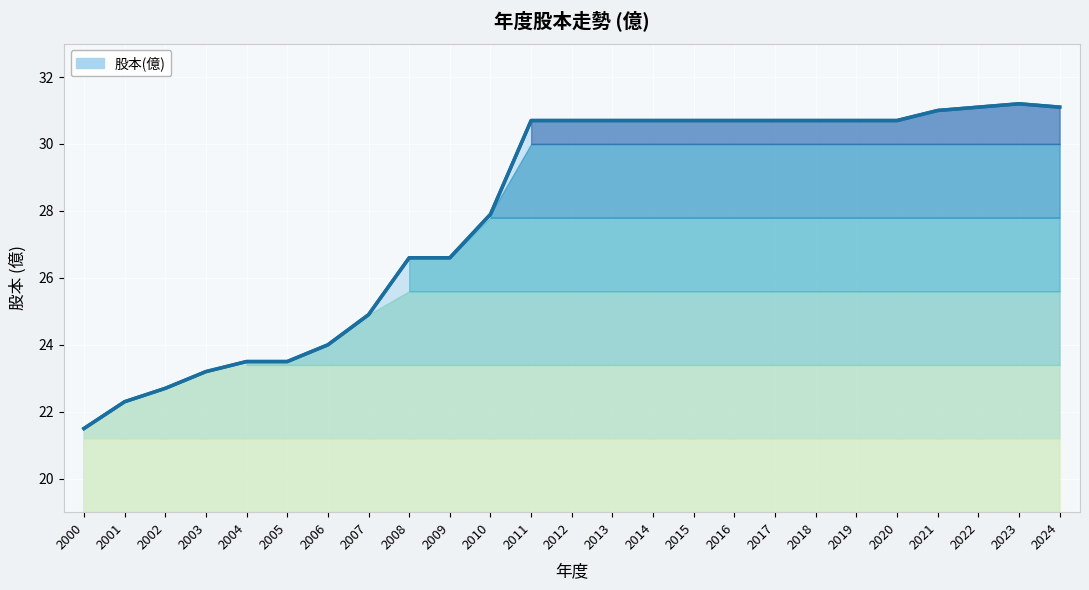

Which has a higher value, 2015 or 2023?

2023